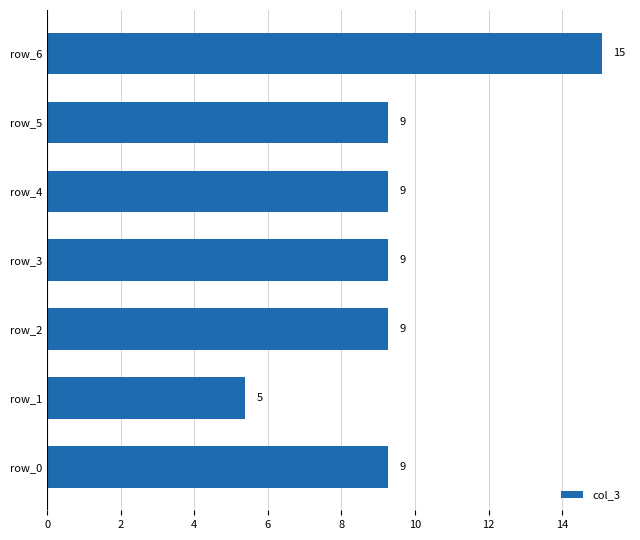

Does the chart contain stacked bars?

No